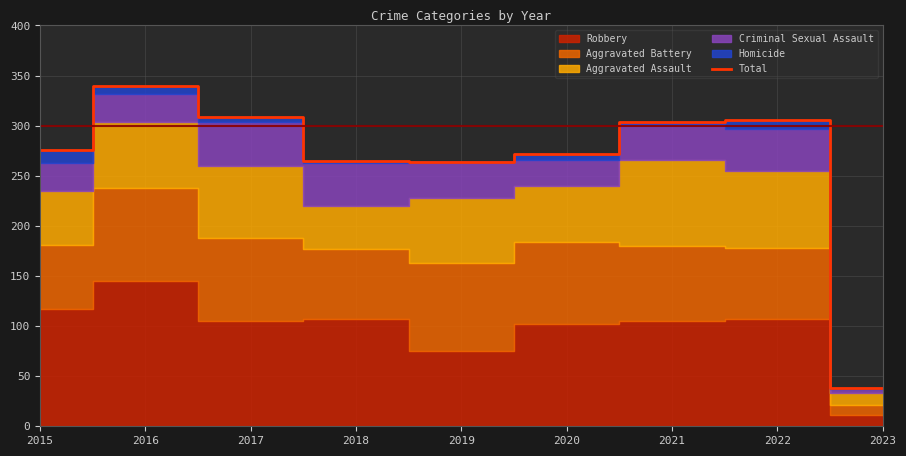

Where is the first local minimum?

2019